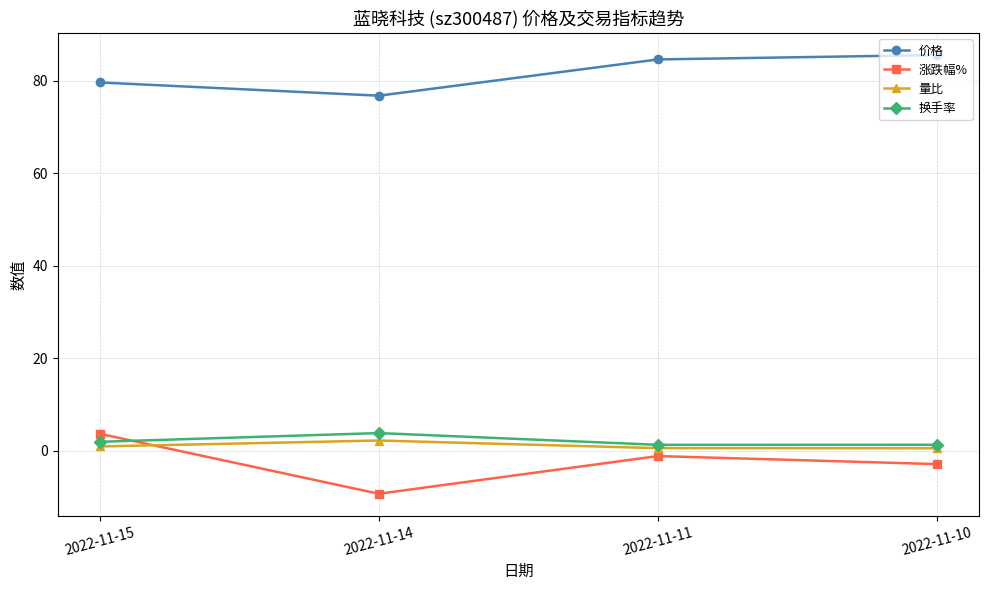

Which label corresponds to the largest value in the chart?

2022-11-10